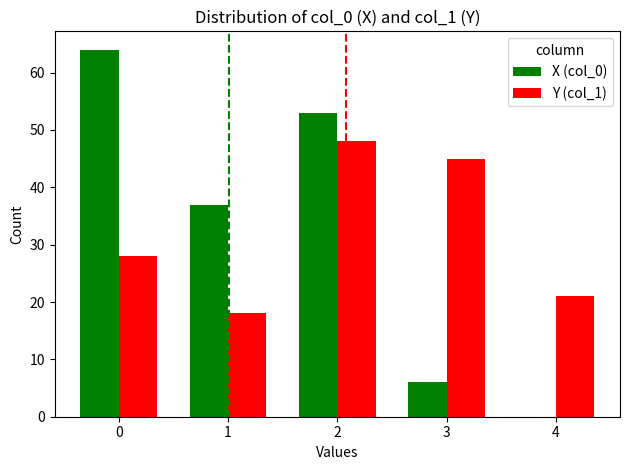

At which label is X (col_0) closest to 32?

1